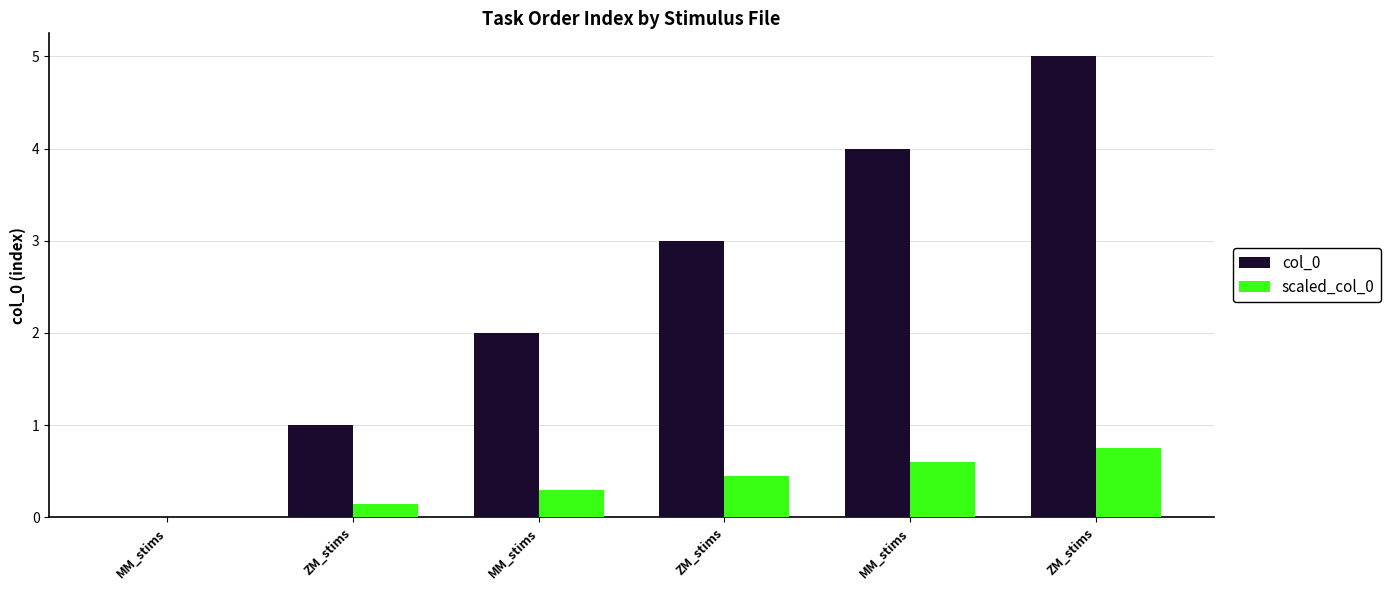

How many positive values does the scaled_col_0 series have?

5